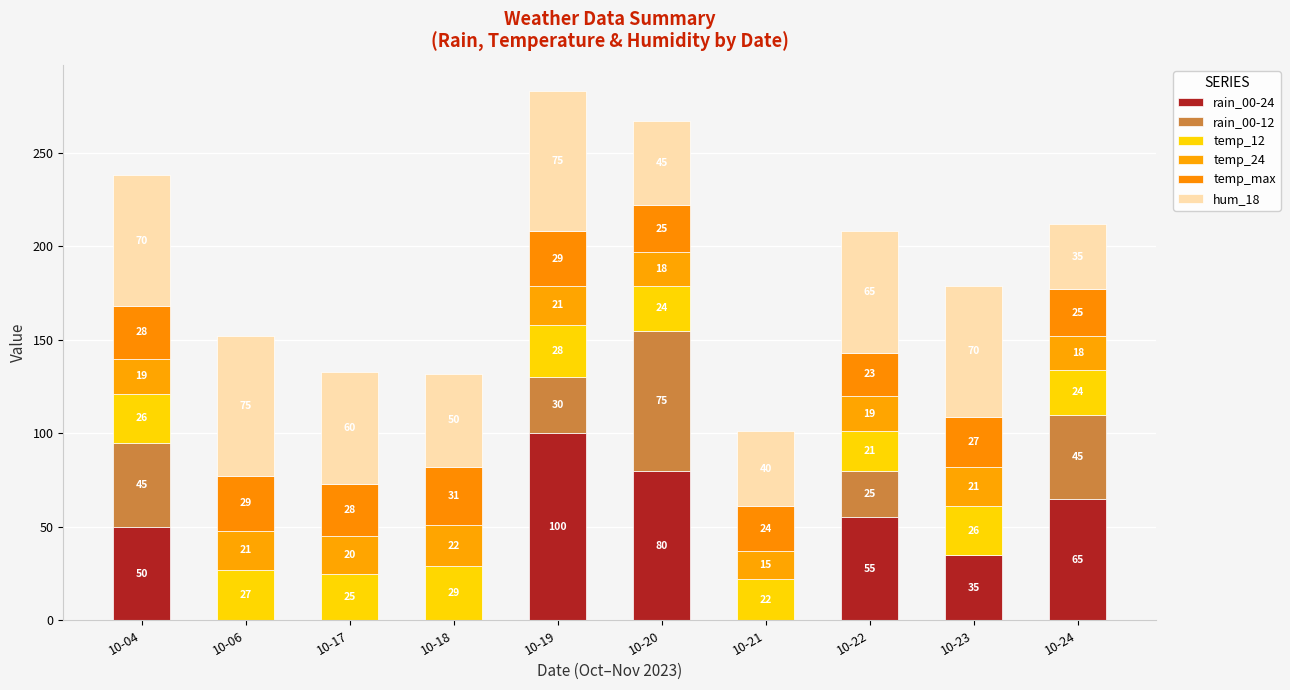

Are the bars grouped side by side (vs. stacked)?

No